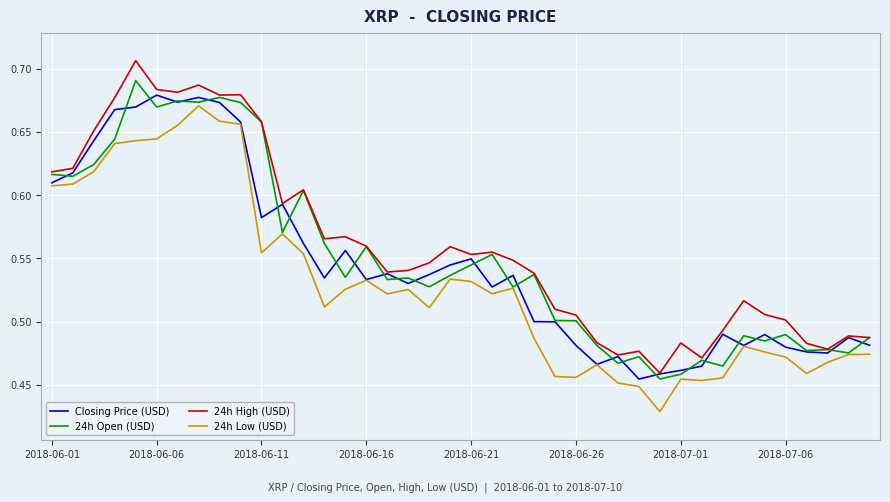

True or false: 24h High (USD) and 24h Low (USD) intersect in this chart.

False